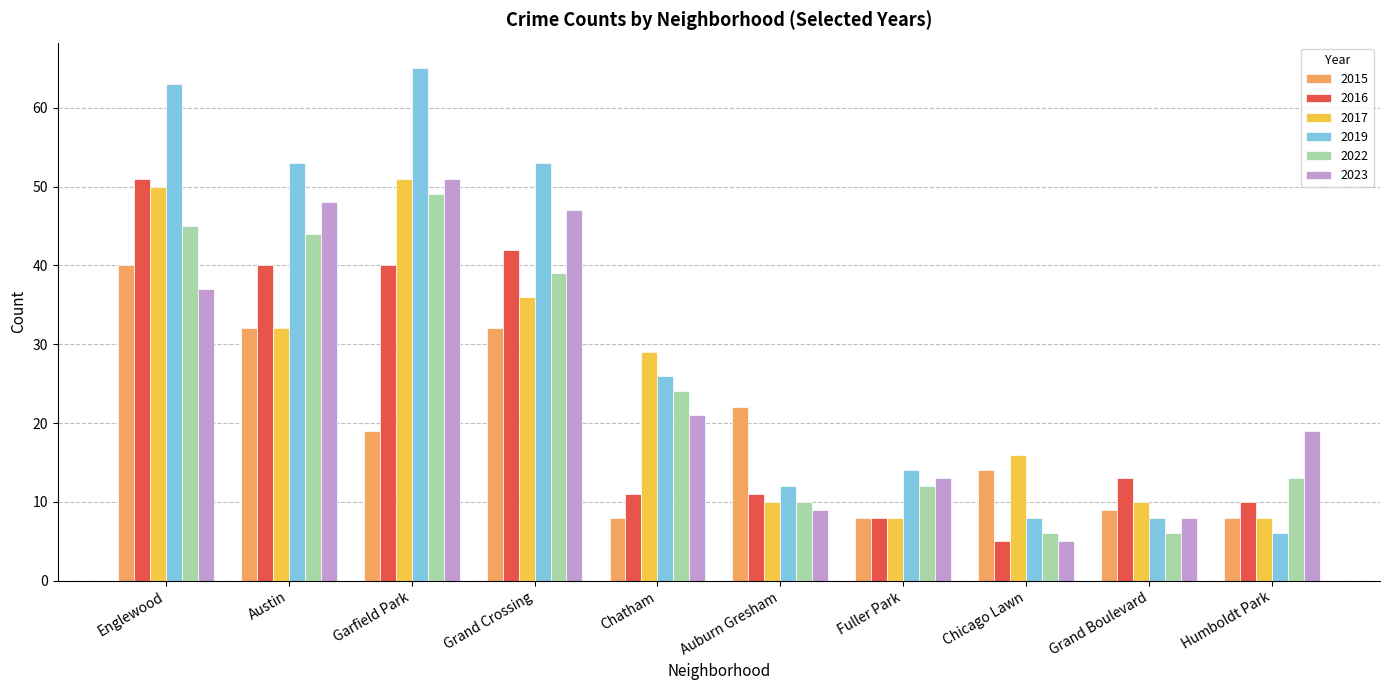

What is the difference between the maximum and minimum values in the 2019 series?

59